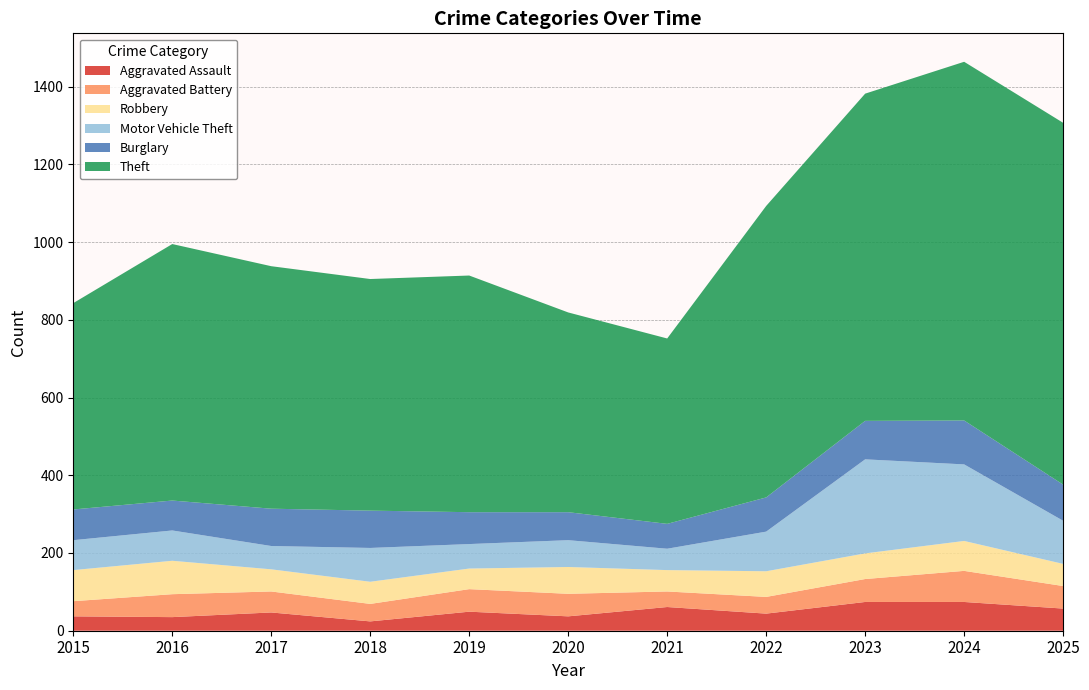

Reading left to right, list all the values displayed in this chart.

Aggravated Assault: 37	35	47	24	49	37	61	44	74	74	57
Aggravated Battery: 39	59	54	45	58	58	40	43	59	80	58
Robbery: 80	86	57	57	53	69	55	66	66	77	57
Motor Vehicle Theft: 77	78	60	87	63	69	55	102	242	197	111
Burglary: 79	77	96	96	82	72	64	88	99	113	93
Theft: 531	660	624	596	609	514	477	750	842	923	931